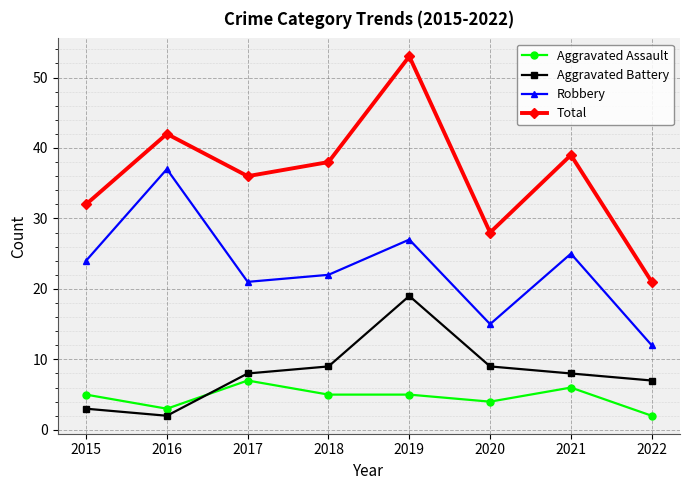

Rank the series by their maximum value, from highest to lowest.

Total, Robbery, Aggravated Battery, Aggravated Assault